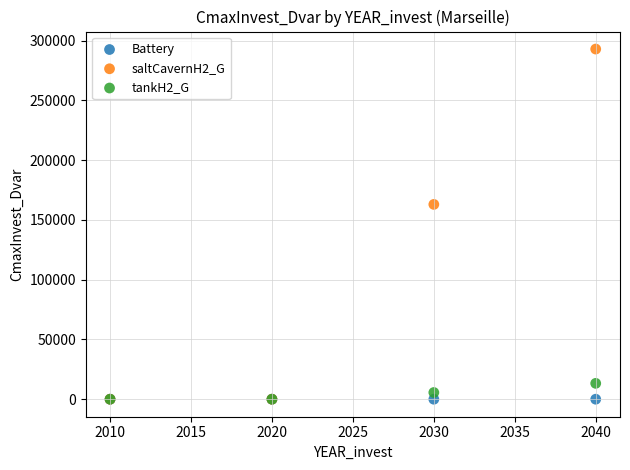

Across all series, what Y value is closest to 146514?

163029.2